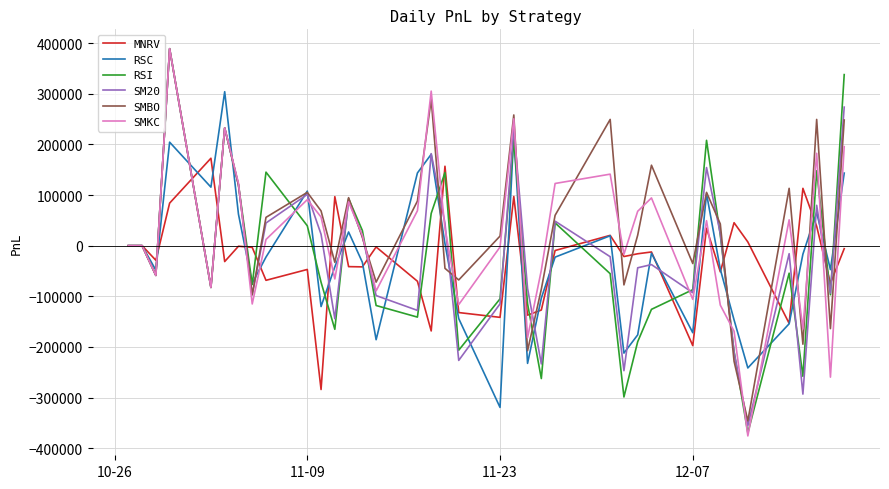

What is the smallest value displayed?

-375695.5